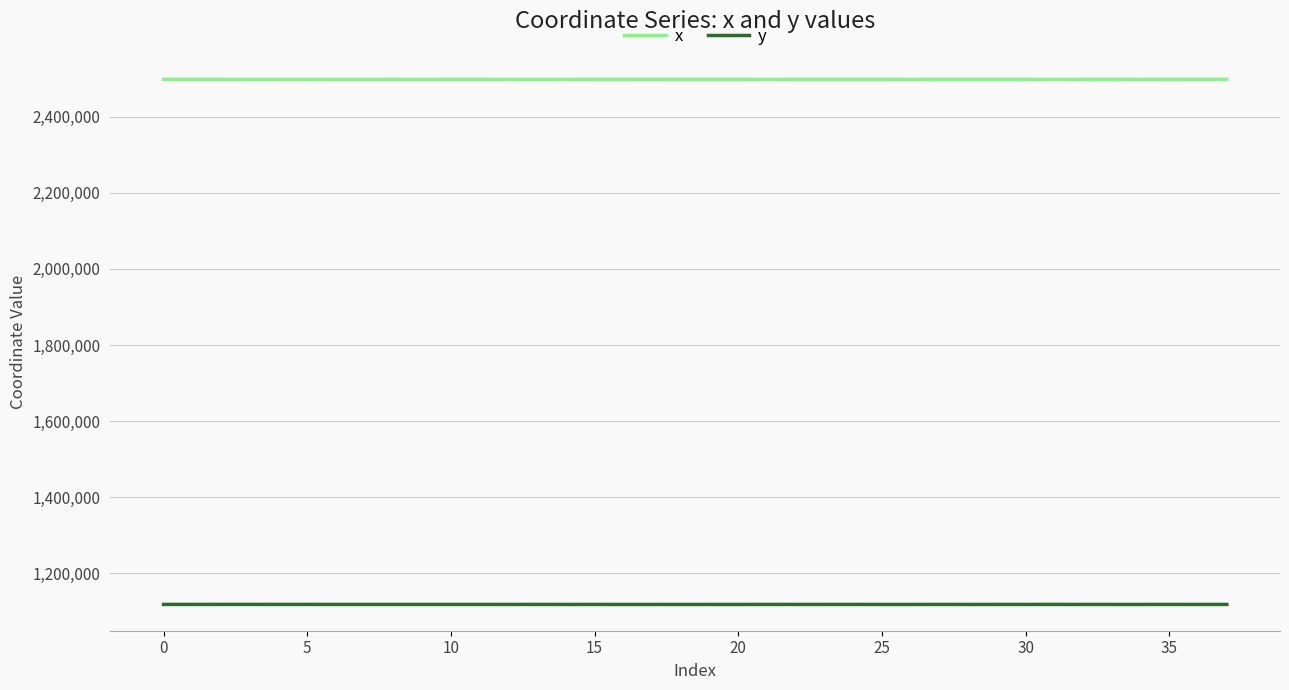

Rank the series by their average value, from lowest to highest.

y, x